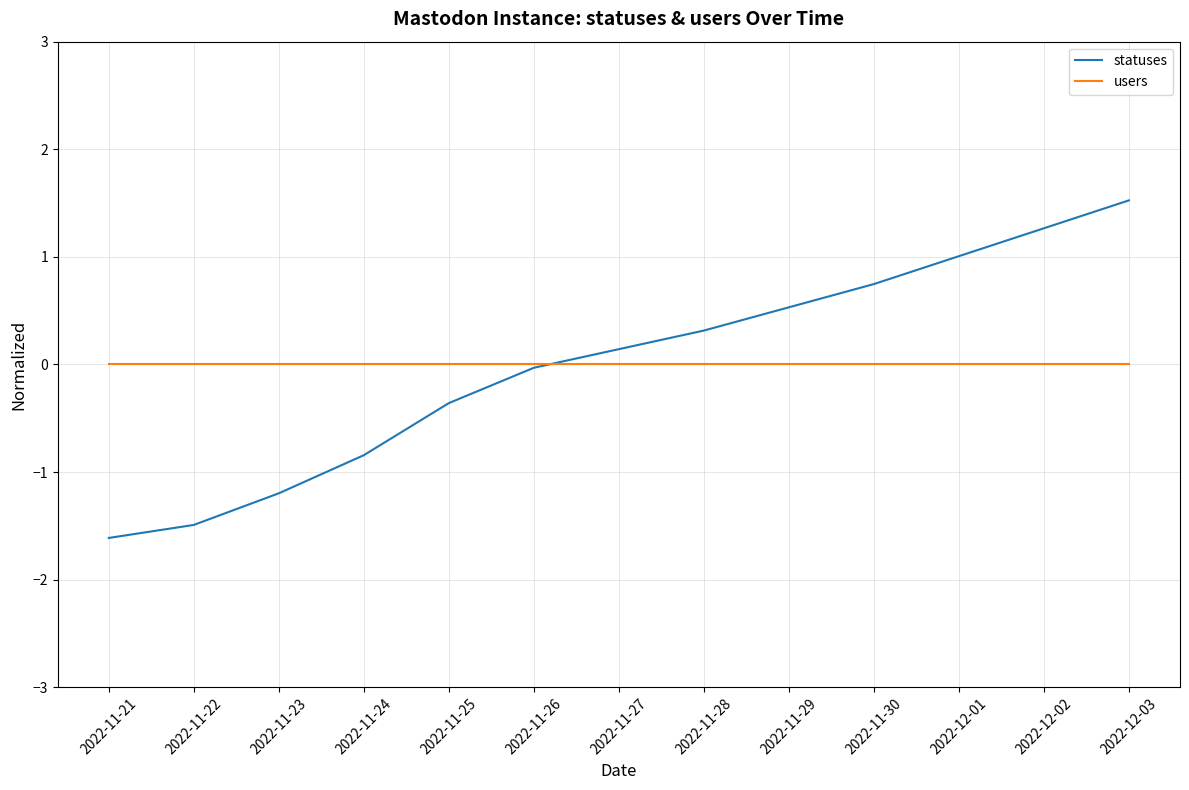

Is the value of statuses at 2022-11-30 greater than the value of users at 2022-12-03?

Yes